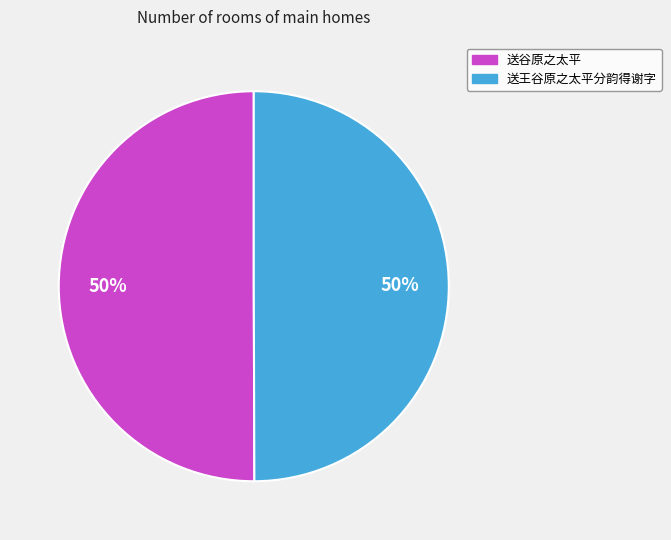

To the nearest percent, what portion does 送谷原之太平 represent?

50%